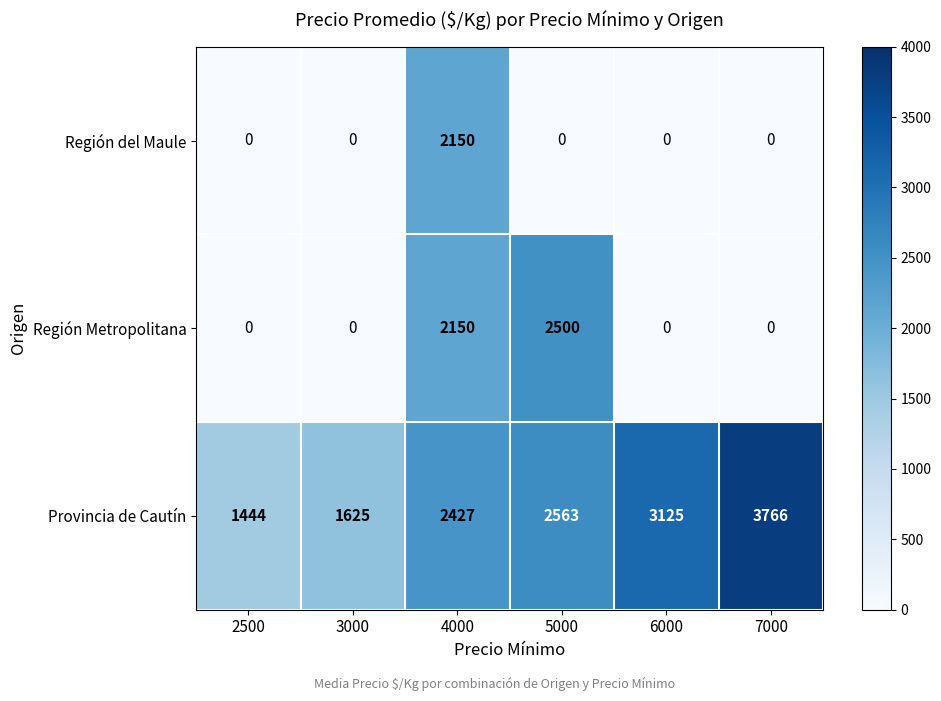

Reading right to left, list all the values displayed in this chart.

Región del Maule: 7000=0	6000=0	5000=0	4000=2150	3000=0	2500=0
Región Metropolitana: 7000=0	6000=0	5000=2500	4000=2150	3000=0	2500=0
Provincia de Cautín: 7000=3766	6000=3125	5000=2563	4000=2427	3000=1625	2500=1444